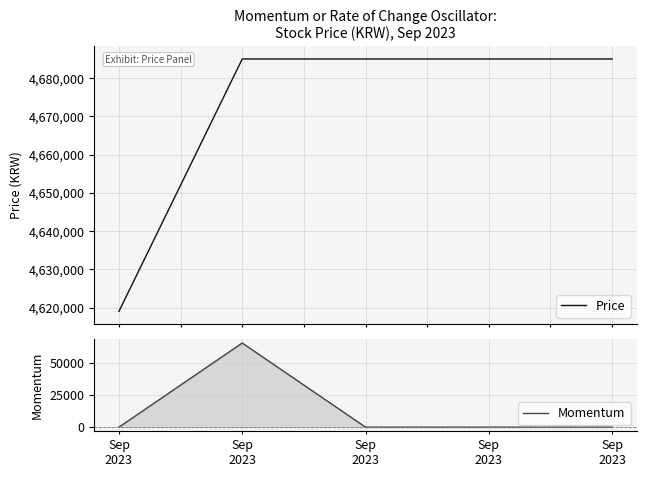

Between Sep
2023 and Sep
2023, which is larger?

Sep
2023